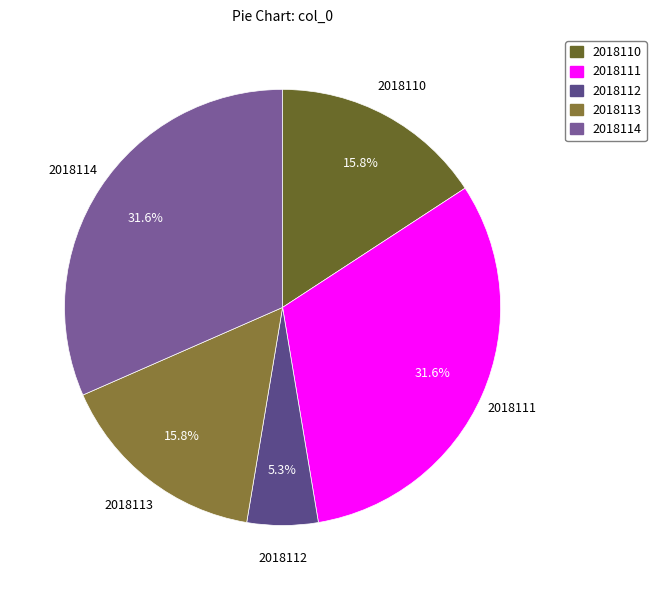

True or false: 2018112 accounts for 5% of the total.

True